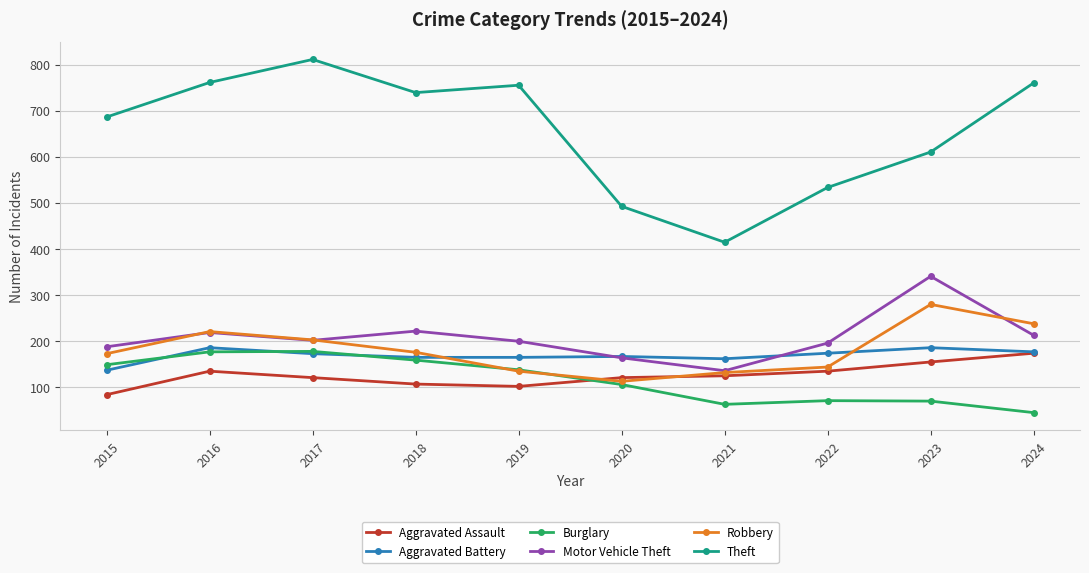

Between 2017 and 2019, which series saw the biggest shift?

Robbery